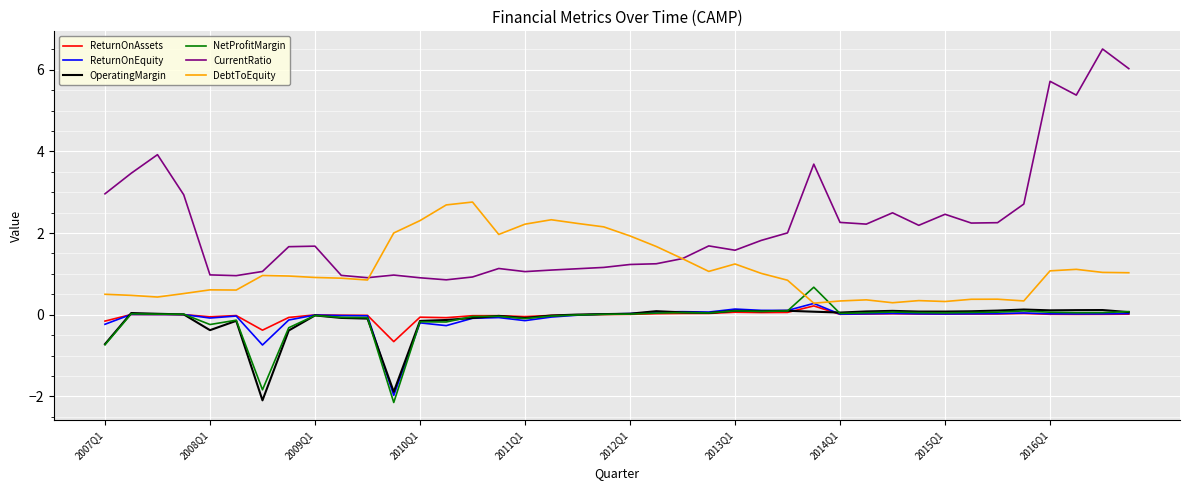

Which series has the widest spread of values?

CurrentRatio